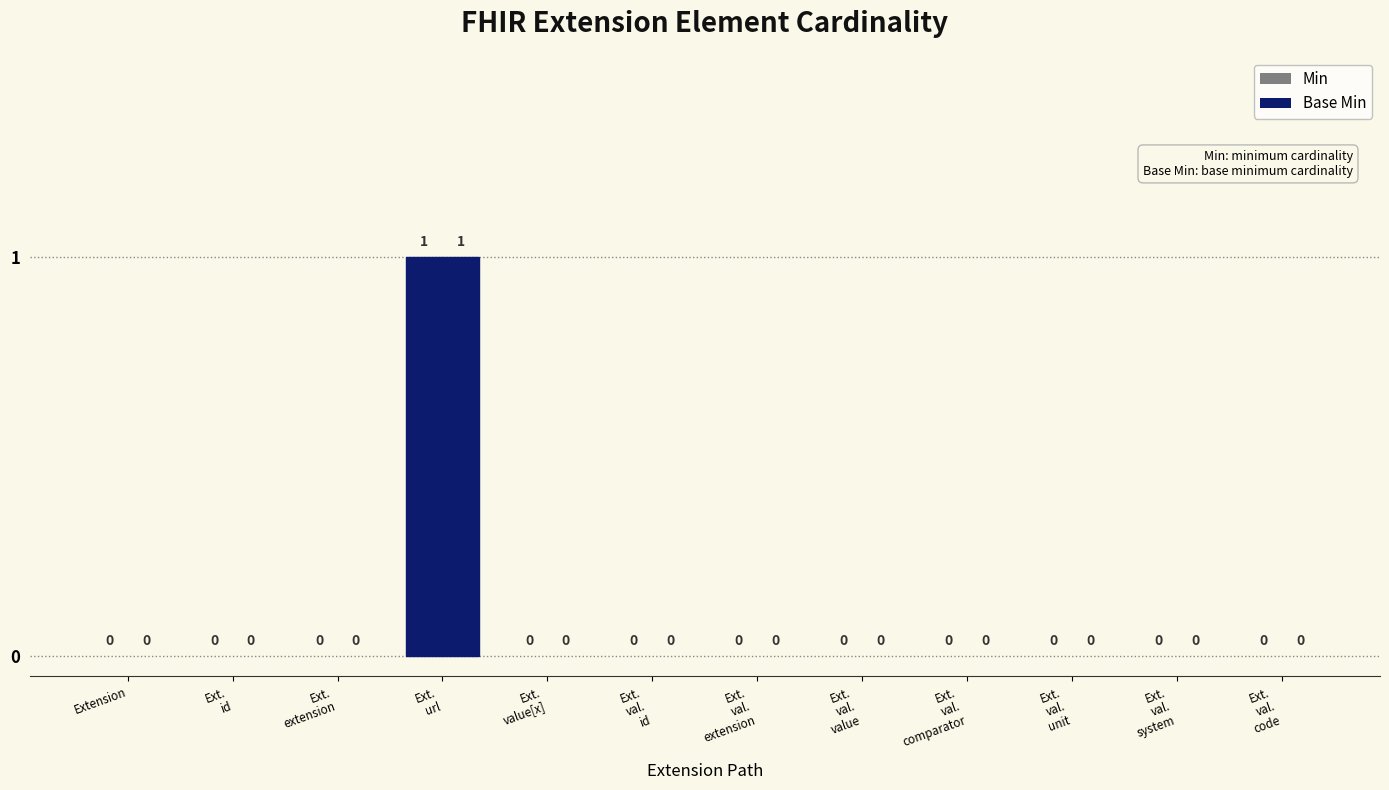

At which label does Min reach its peak?

Ext.
url